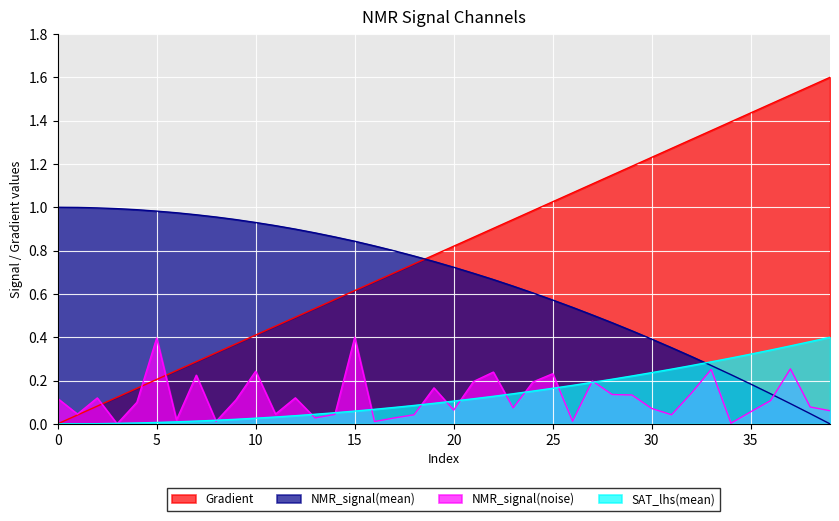

What is the spread (max minus min) of values at 11?

0.9